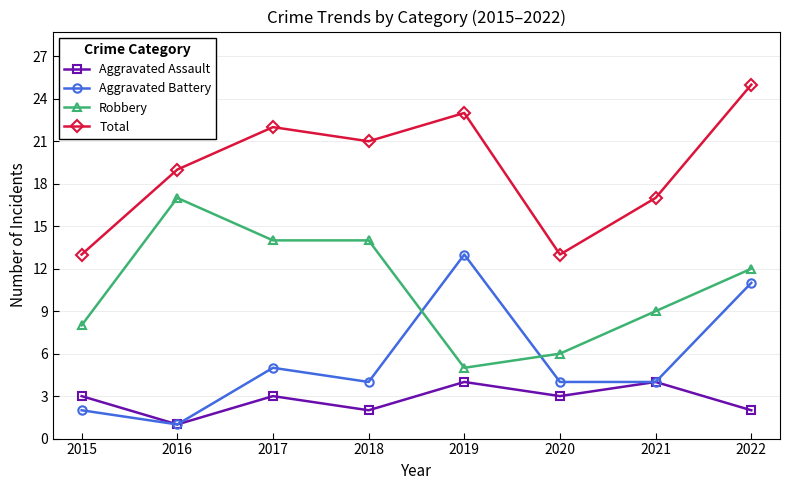

At which category does Robbery reach its first local peak?

2016